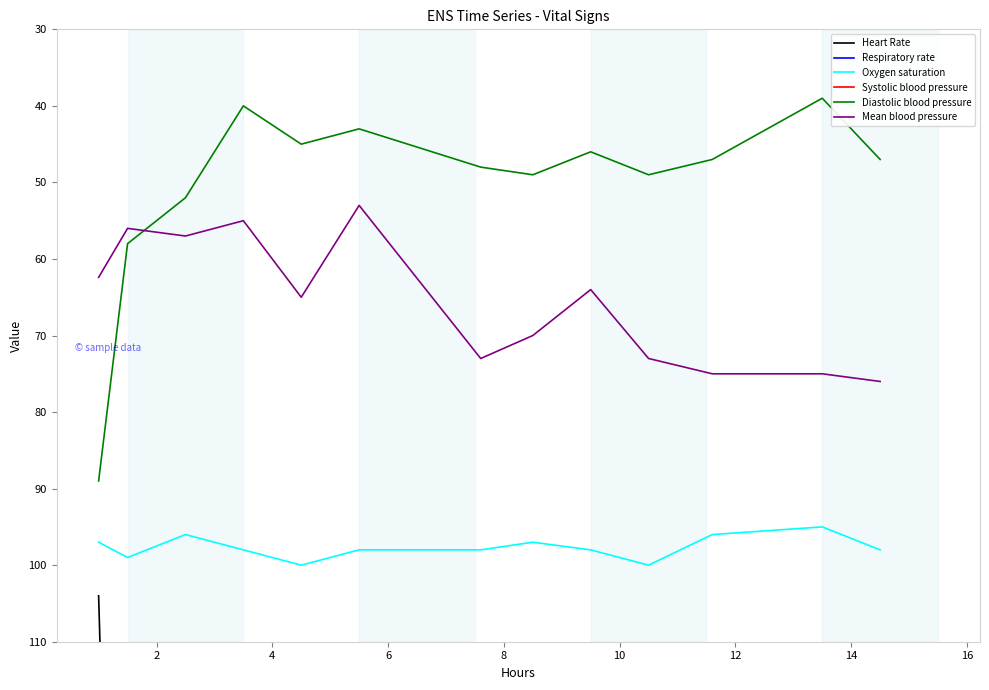

True or false: Diastolic blood pressure and Systolic blood pressure intersect in this chart.

False